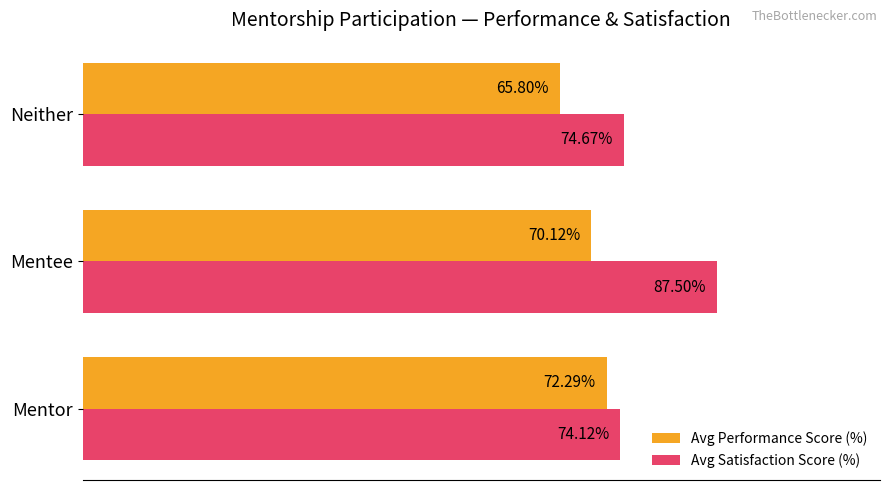

Rank the categories by Avg Performance Score (%) value from lowest to highest.

Neither, Mentee, Mentor